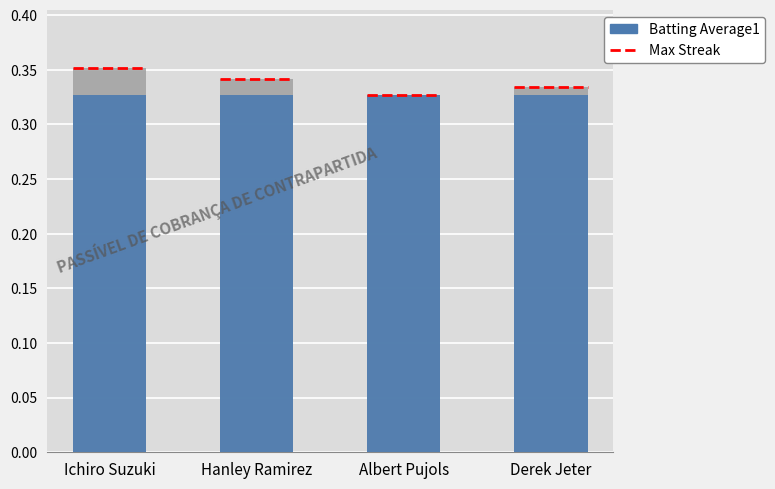

The value at Albert Pujols is 0.5. True or false?

False